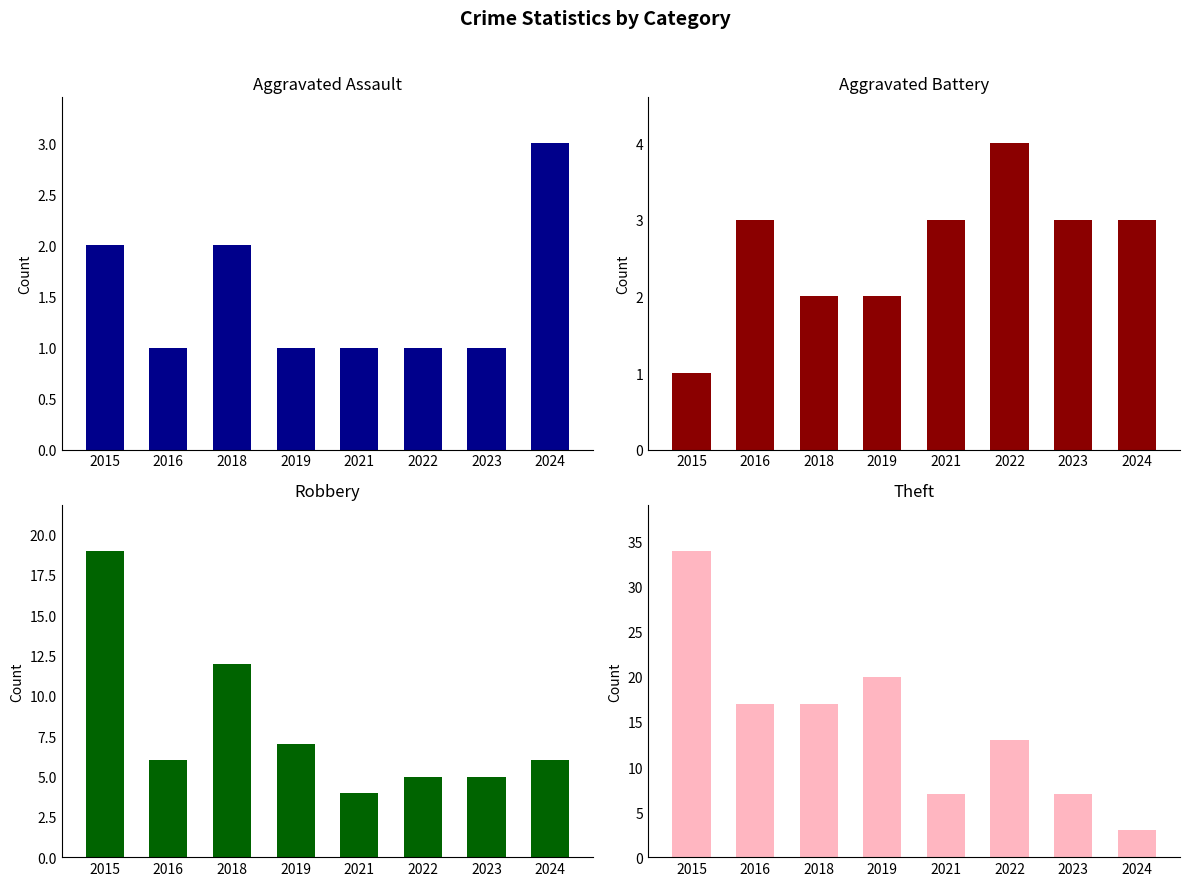

At 2024, list the series in order from smallest to largest.

Aggravated Assault, Aggravated Battery, Theft, Robbery